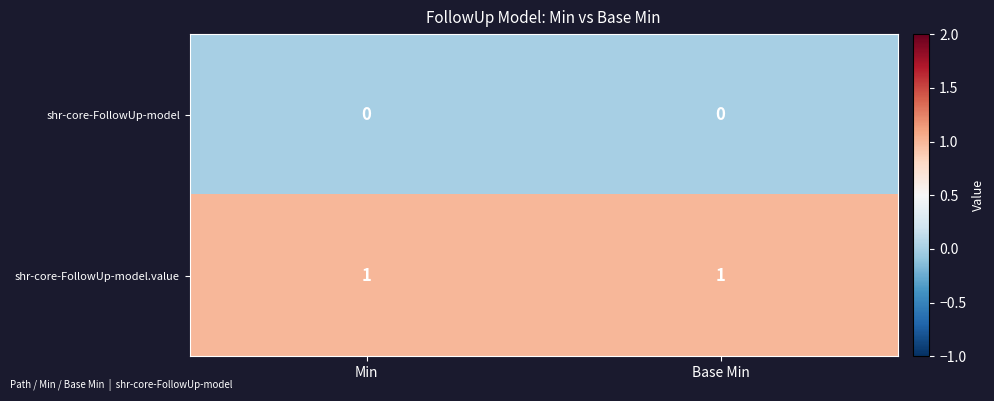

The value of shr-core-FollowUp-model.value at Min is 1. True or false?

True